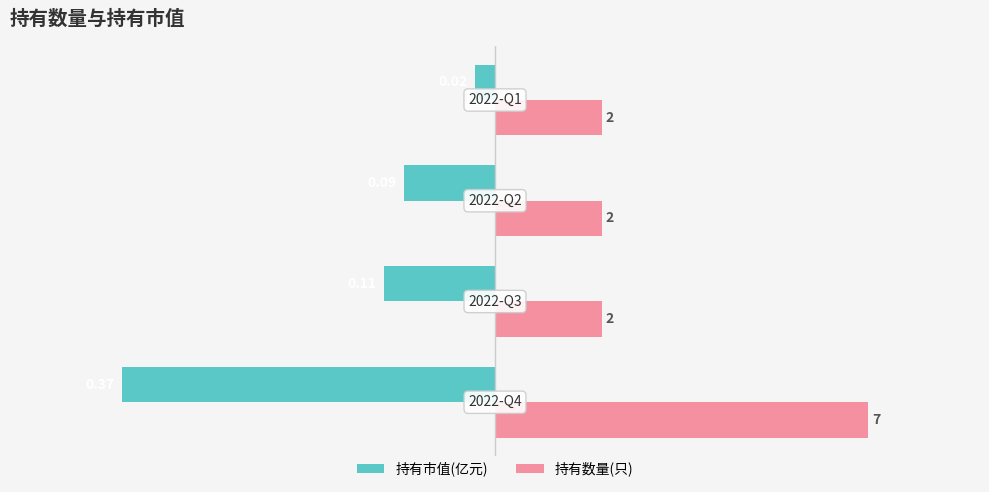

What are all the series names shown in the legend?

持有市值(亿元), 持有数量(只)